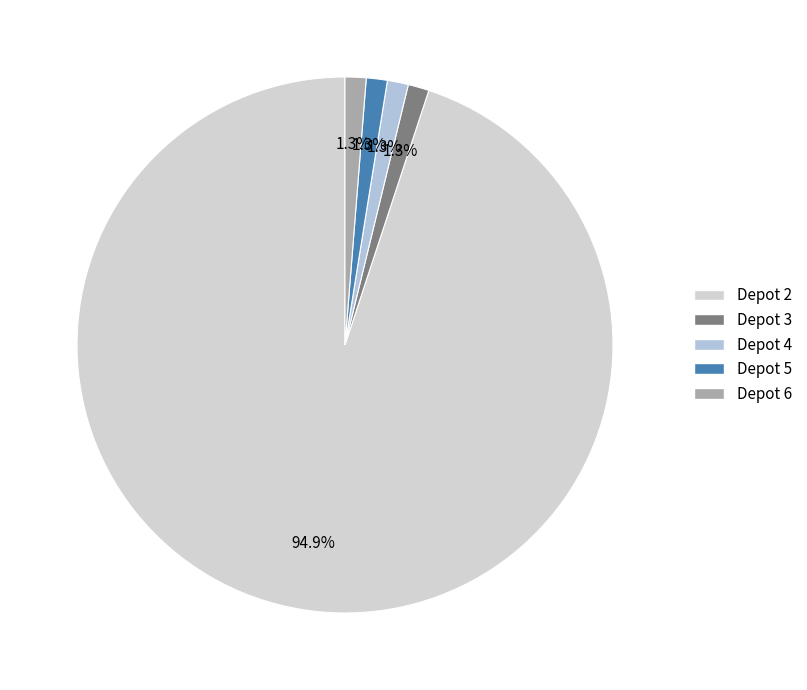

How many slices are in this pie chart?

5